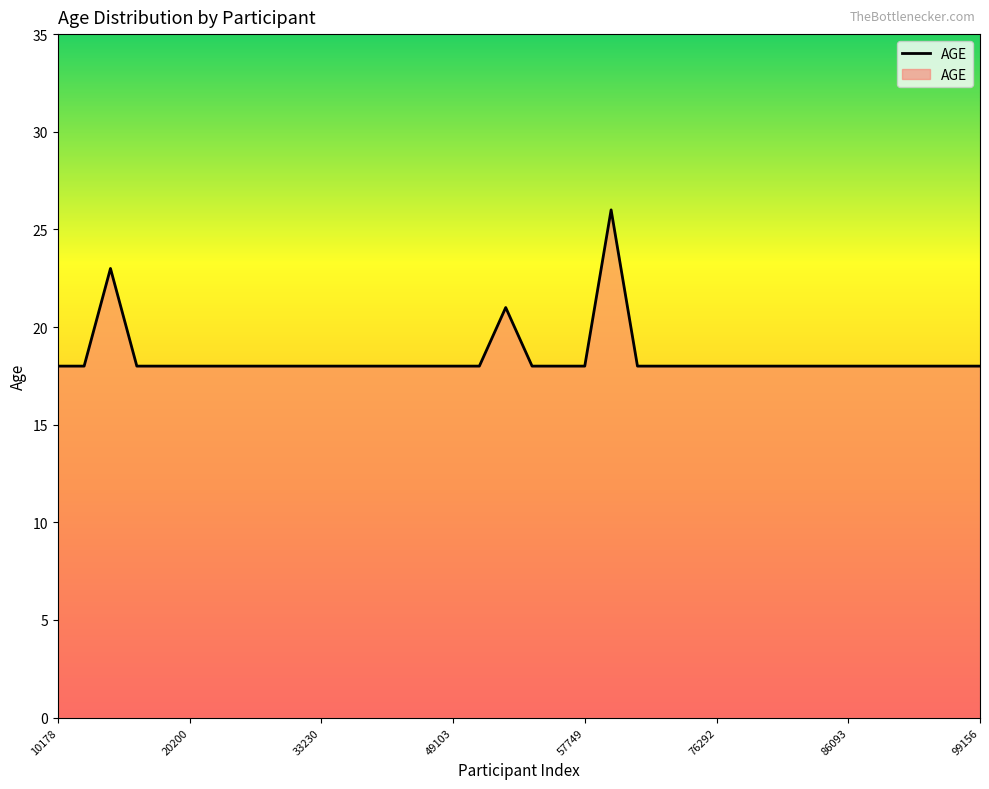

What is the difference between the maximum and minimum values?

8